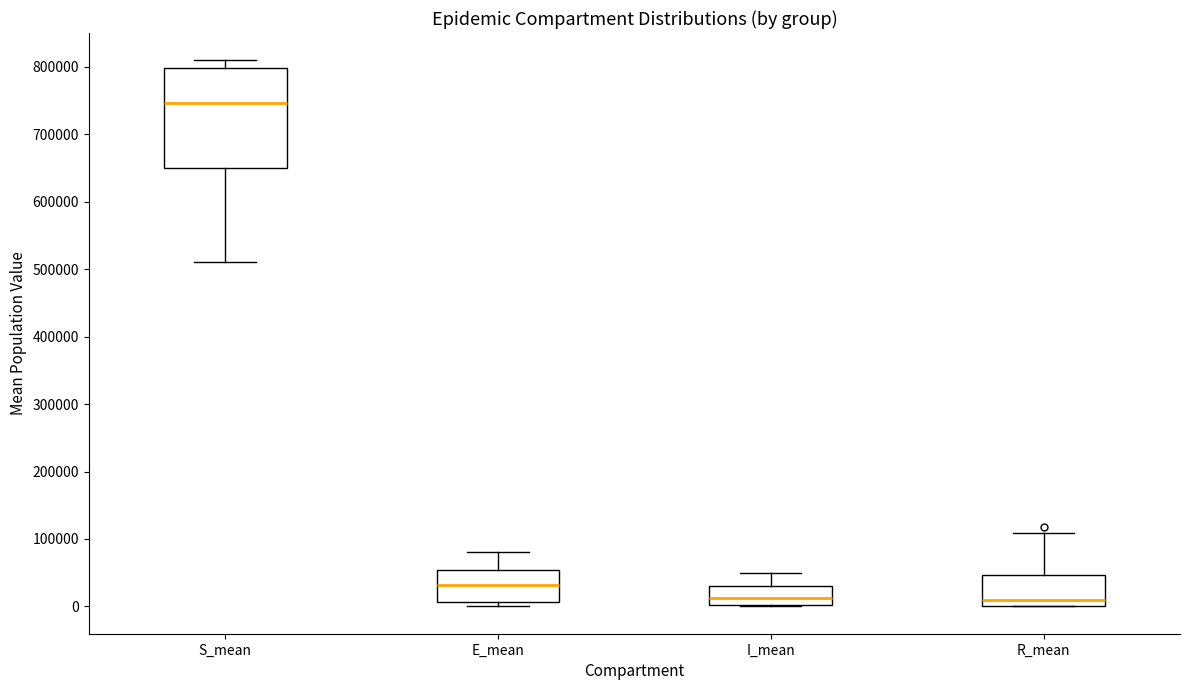

Reading left to right, transcribe this box plot: for each box, give where its median line is, the range the box spans, and where its two whiskers end, as read against the y-axis. The values are not printed on the chart, so give them approximately, as read against the axis.

S_mean: median 750000, box 650000 to 800000, whiskers 510000 to 810000
E_mean: median 30000, box 10000 to 50000, whiskers 0 to 80000
I_mean: median 10000, box 0 to 30000, whiskers 0 to 50000
R_mean: median 10000, box 0 to 50000, whiskers 0 to 110000